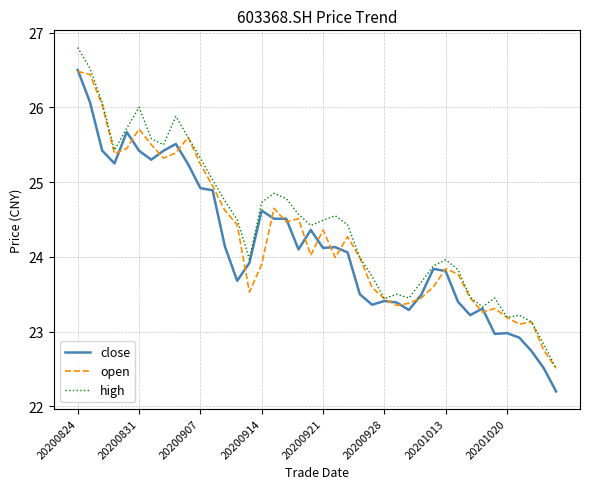

How many lines are shown in the chart?

3